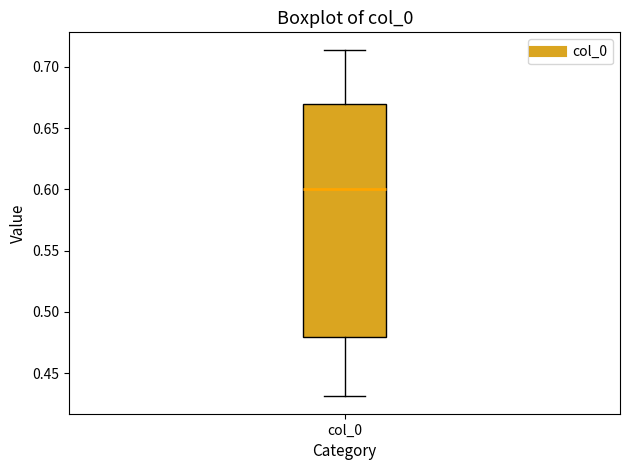

Transcribe this box plot: give where the median line is, the range the box spans, and where the two whiskers end, as read against the y-axis. The values are not printed on the chart, so give them approximately, as read against the axis.

median 0.600, box 0.480 to 0.670, whiskers 0.430 to 0.715